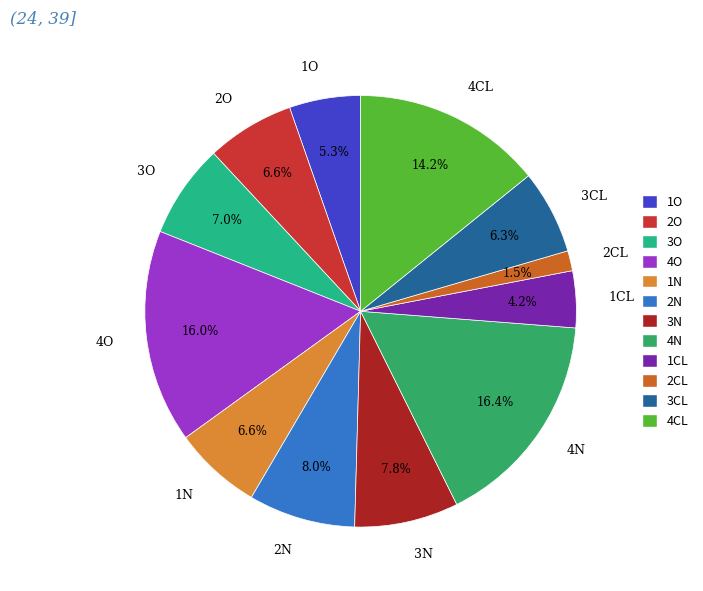

Does any single category account for the majority?

No